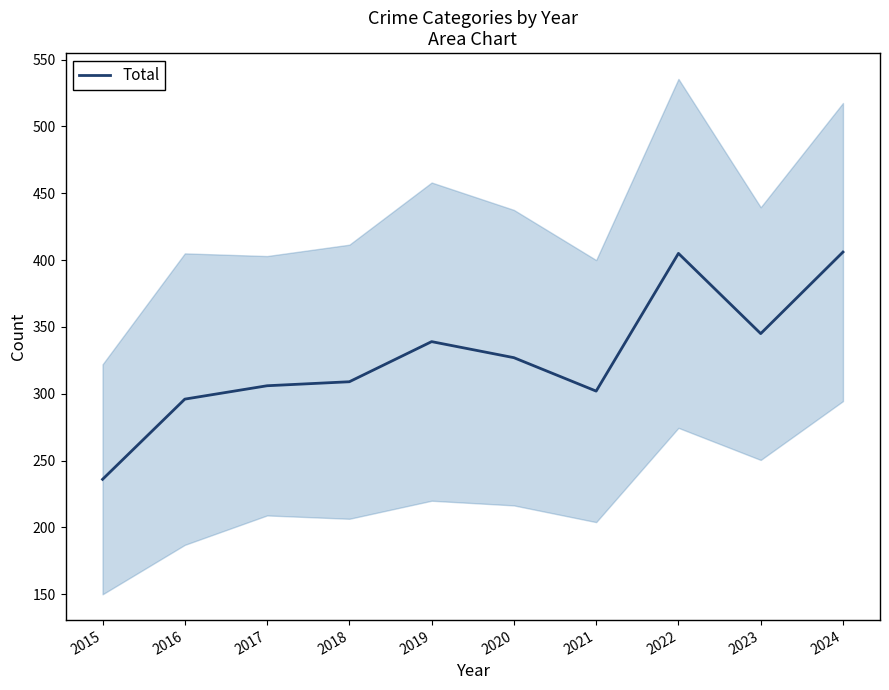

Which label corresponds to the largest value in the chart?

2024